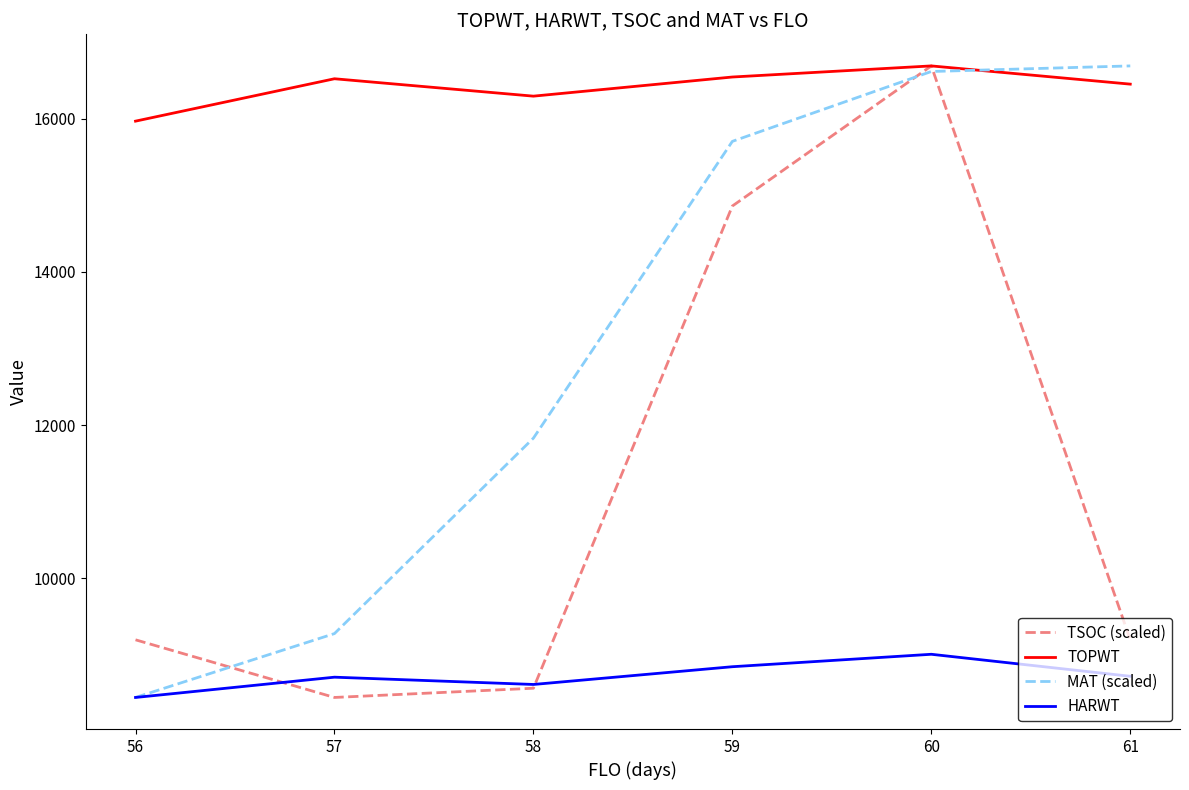

How many series are shown in this chart?

4